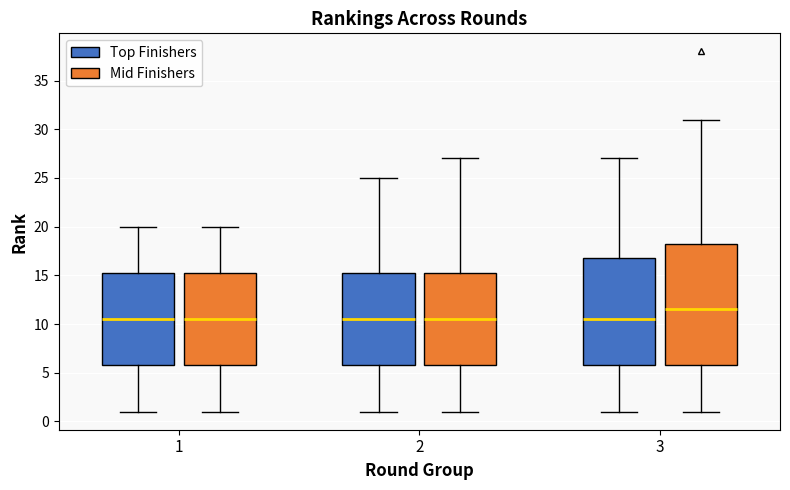

Reading left to right, read every box against the y-axis: the position of its median line, the range the box covers, and the ends of its whiskers. The values are not printed on the chart, so give them approximately, as read against the axis.

1 (Top Finishers): median 10.5, box 6.0 to 15.5, whiskers 1.0 to 20.0
1 (Mid Finishers): median 10.5, box 6.0 to 15.5, whiskers 1.0 to 20.0
2 (Top Finishers): median 10.5, box 6.0 to 15.5, whiskers 1.0 to 25.0
2 (Mid Finishers): median 10.5, box 6.0 to 15.5, whiskers 1.0 to 27.0
3 (Top Finishers): median 10.5, box 6.0 to 17.0, whiskers 1.0 to 27.0
3 (Mid Finishers): median 11.5, box 6.0 to 18.5, whiskers 1.0 to 31.0